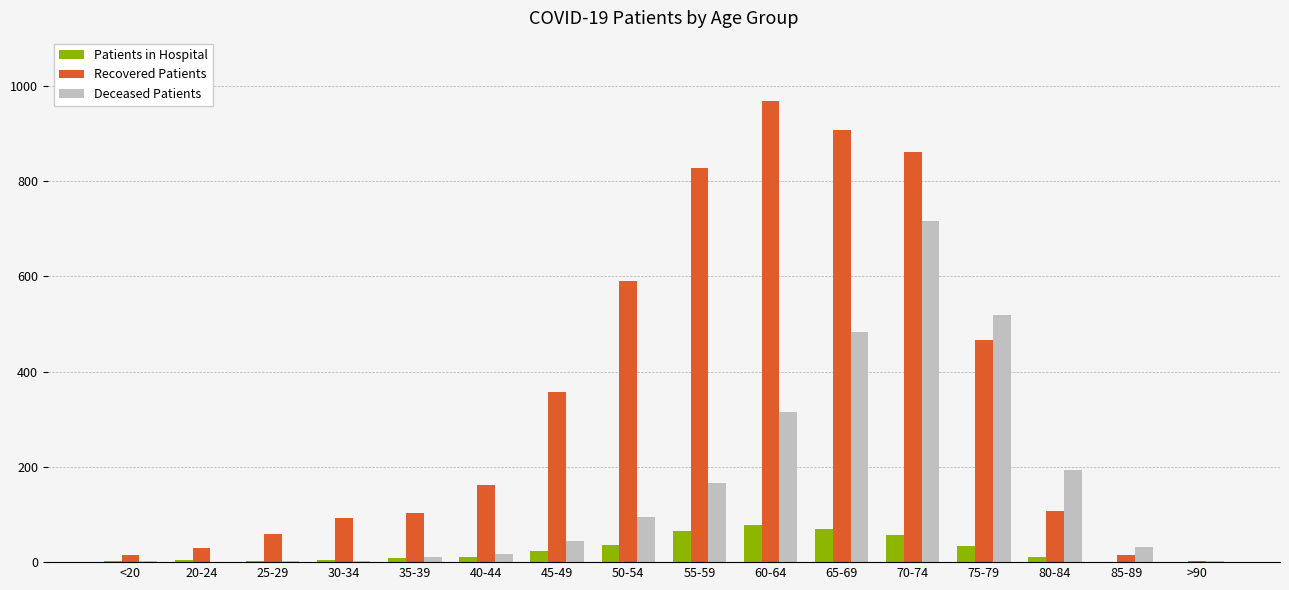

At which category is the sum across all series the highest?

70-74